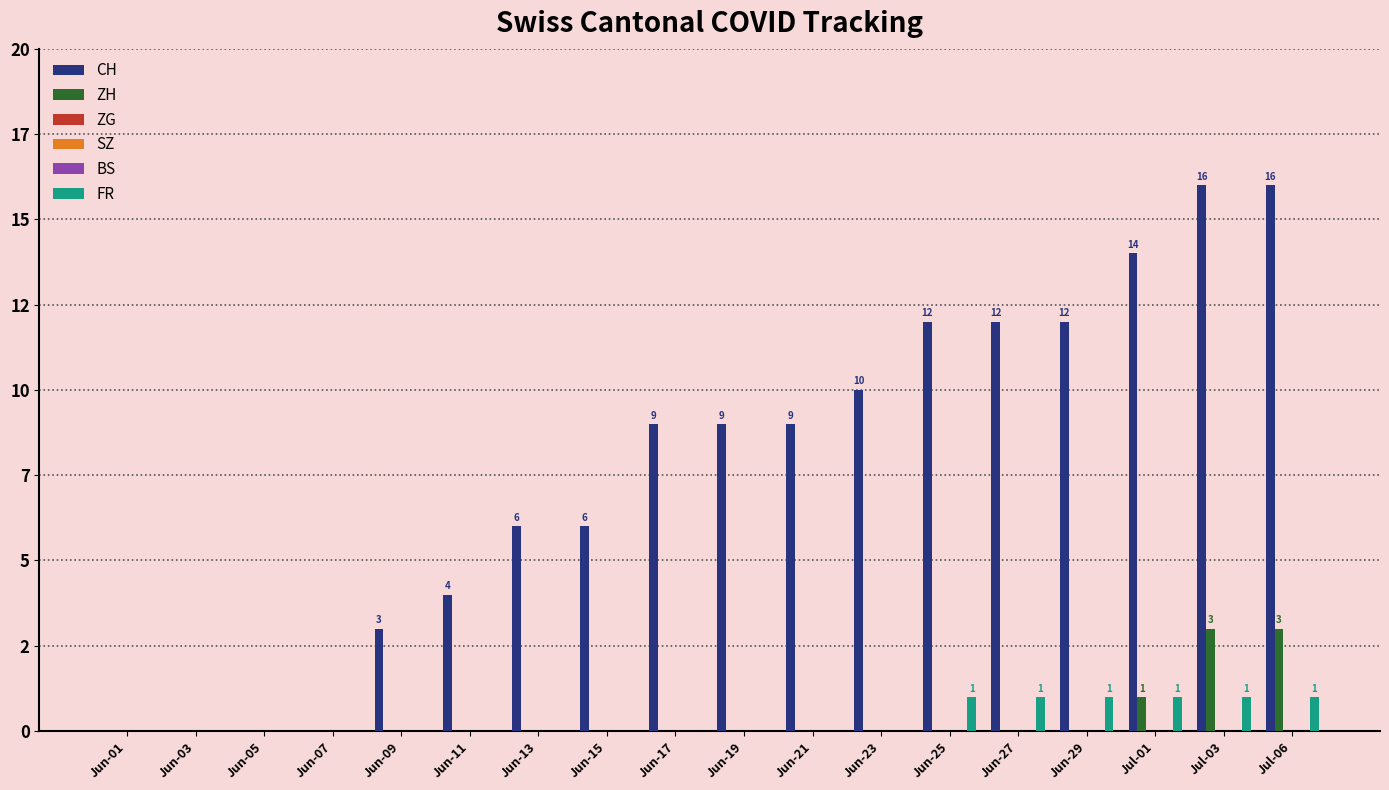

Count the number of data series in this chart.

6